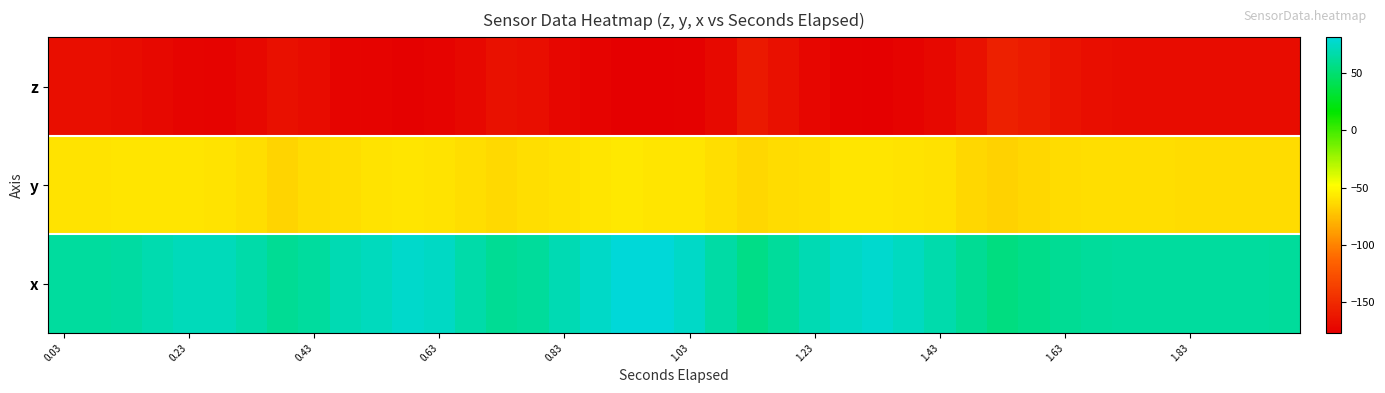

Reading left to right, list all the values displayed in this chart.

z: -167.7	-168.3	-169.3	-171.6	-173.5	-174.8	-172.3	-166.6	-168.7	-173.7	-174.5	-176.2	-174.7	-171.6	-165.9	-167.8	-173.4	-175.1	-176.7	-177.5	-175.9	-170.9	-161.2	-167.0	-173.2	-175.7	-176.5	-174.5	-171.7	-165.9	-157.0	-160.2	-165.2	-168.2	-168.4	-168.4	-169.0	-169.1	-168.7	-169.2
y: -59.7	-59.9	-59.0	-58.3	-58.4	-59.4	-61.9	-65.2	-63.1	-61.5	-59.4	-58.8	-59.3	-61.3	-63.5	-62.0	-60.2	-58.1	-58.0	-58.9	-58.4	-61.5	-65.1	-62.2	-61.3	-58.8	-58.2	-59.1	-60.2	-64.4	-66.2	-64.9	-63.0	-61.9	-61.5	-61.8	-62.5	-62.9	-62.9	-63.1
x: 64.1	64.2	65.4	68.8	72.0	72.5	67.3	61.3	64.2	69.8	73.1	77.1	74.6	67.3	60.8	63.2	69.5	75.8	81.6	81.1	76.2	65.5	56.8	62.6	70.4	75.4	78.2	73.6	68.0	61.2	54.8	57.8	61.1	63.1	64.0	64.4	63.7	63.8	63.4	63.3